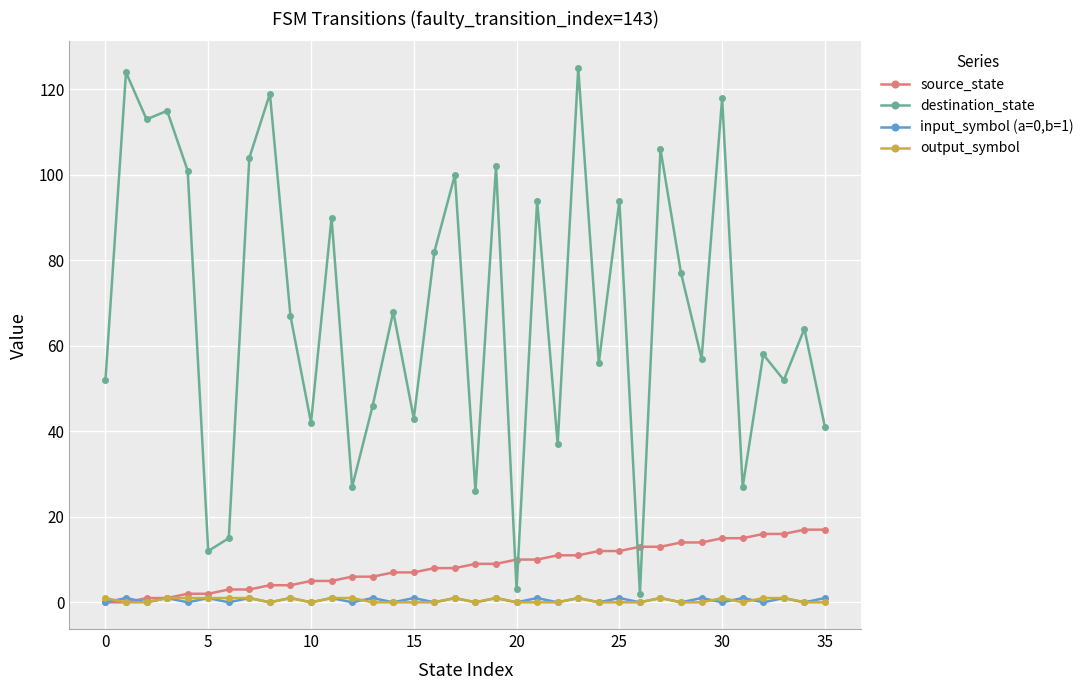

Which series has the widest spread of values?

destination_state